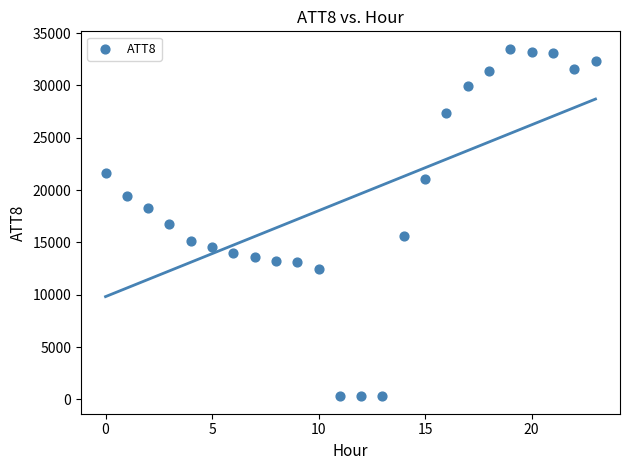

What is the range of Y values (max minus min)?

33200